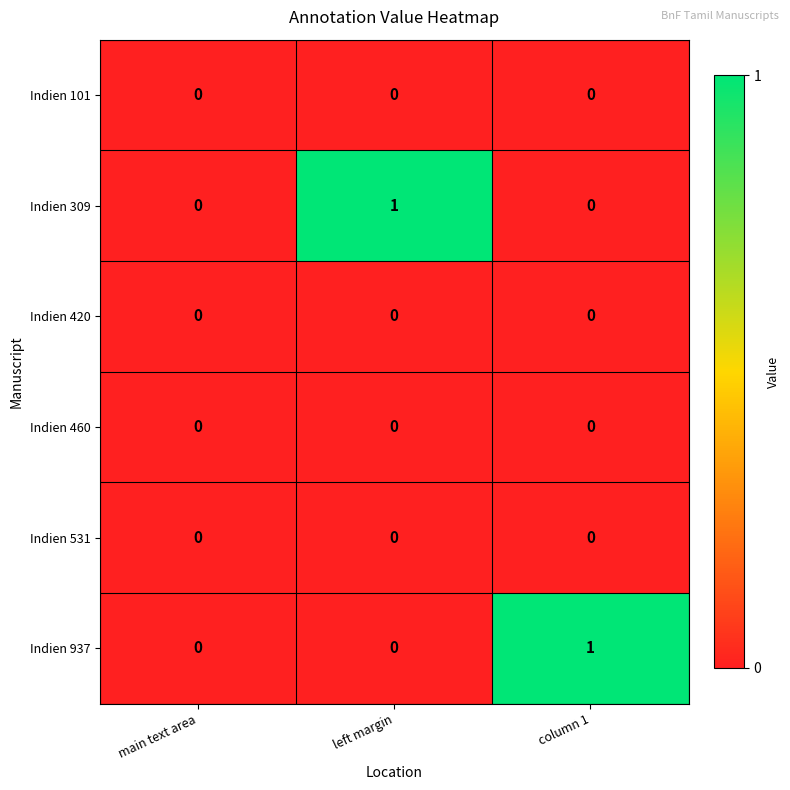

Which series changed the most between main text area and left margin?

Indien 309